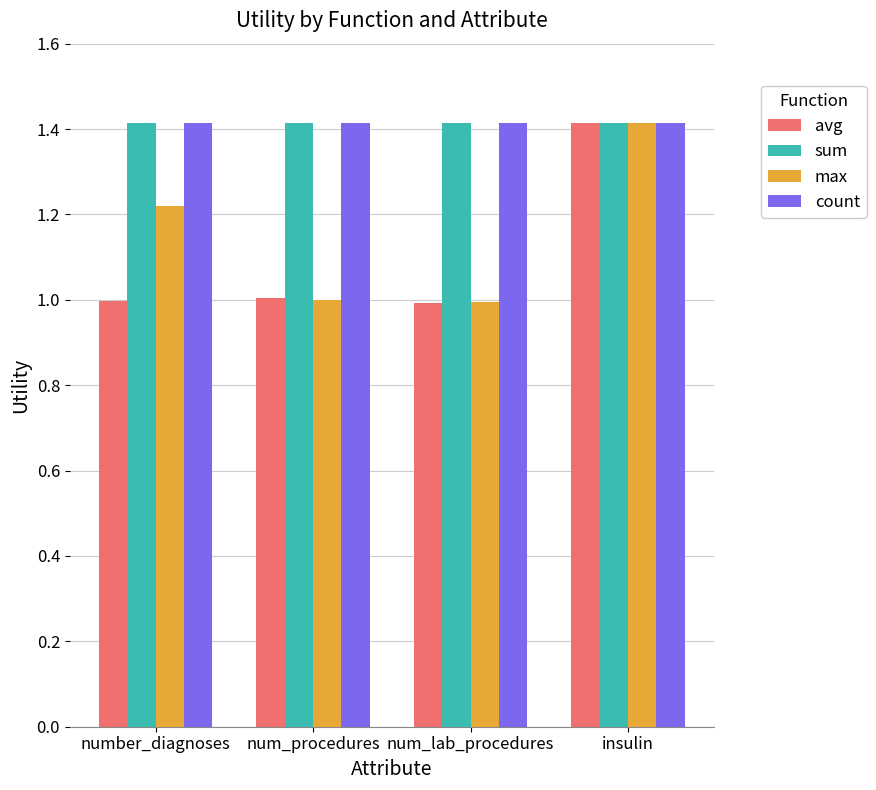

Does the chart contain any negative values?

No